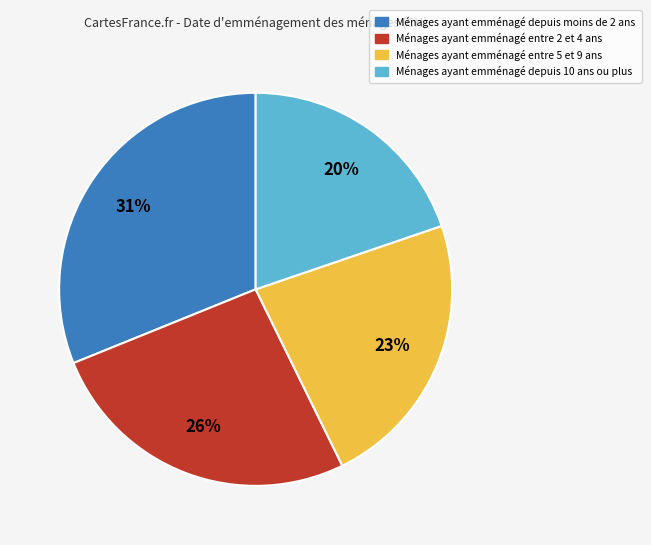

To the nearest percent, what is the average slice percentage?

25%